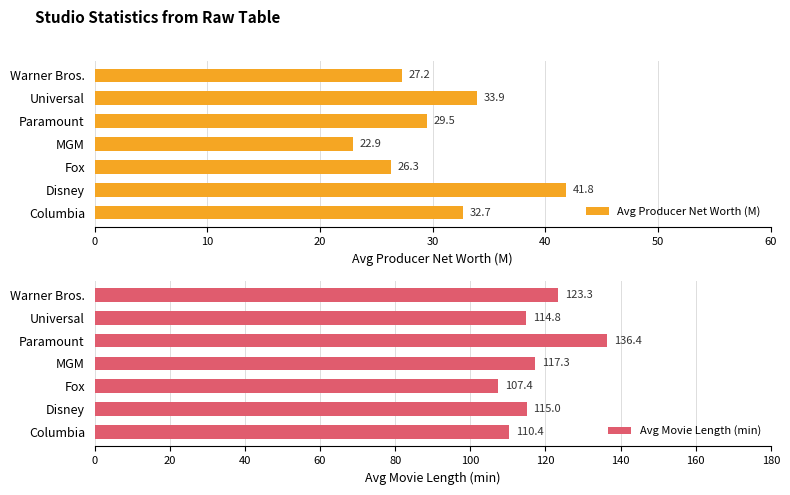

True or false: Avg Movie Length (min) has a value of 169.9 at Warner Bros..

False